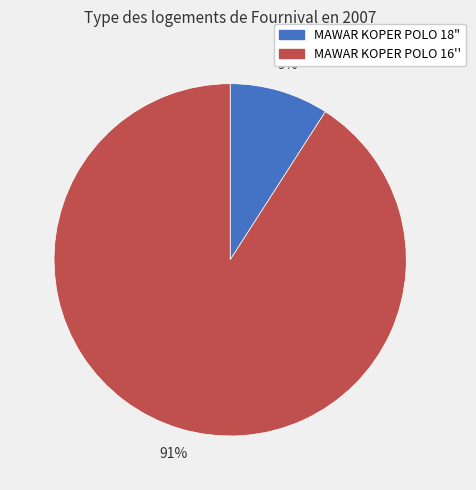

The MAWAR KOPER POLO 16'' slice represents 78% of the pie. True or false?

False